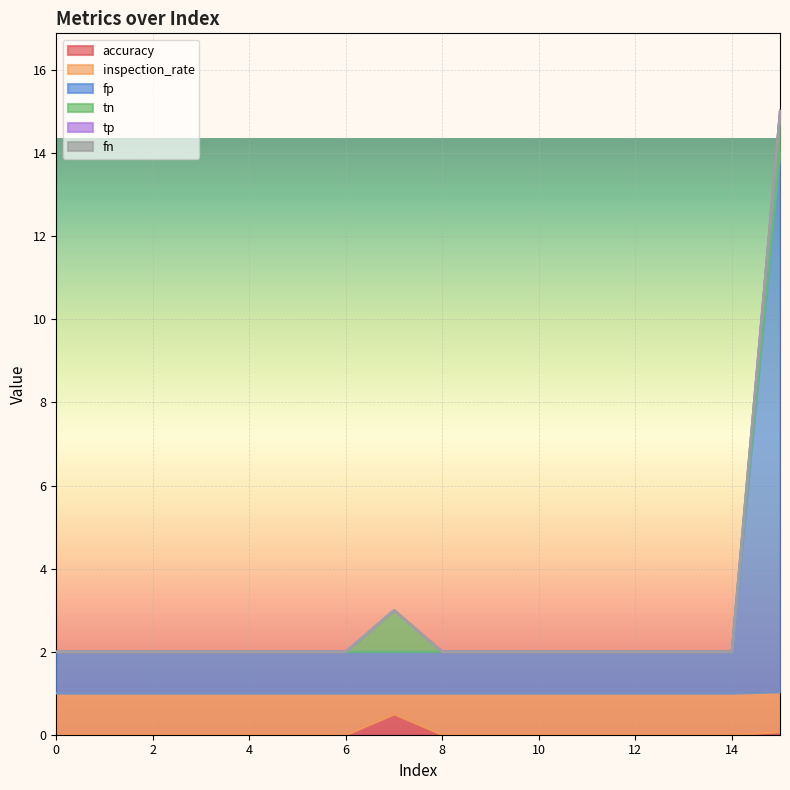

At how many categories does at least one series exceed 10?

1